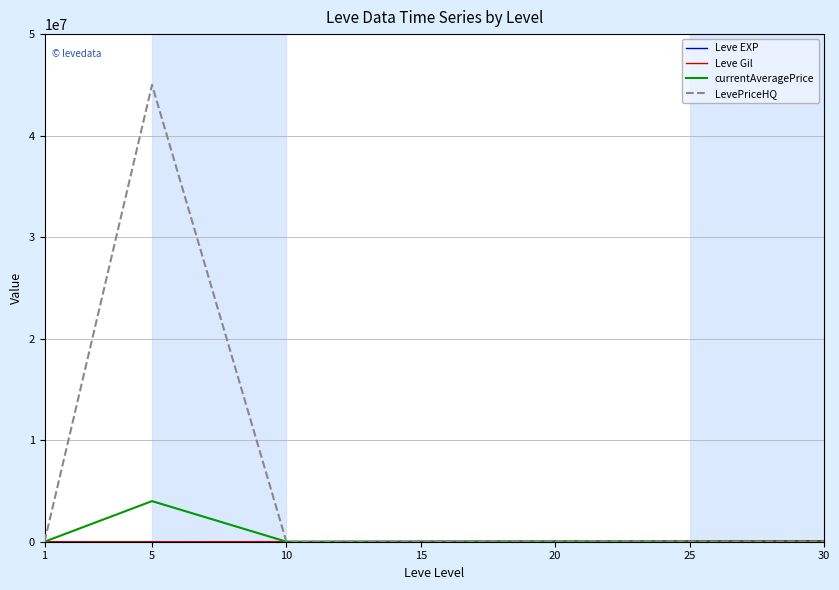

Which series has the largest range (max minus min)?

LevePriceHQ